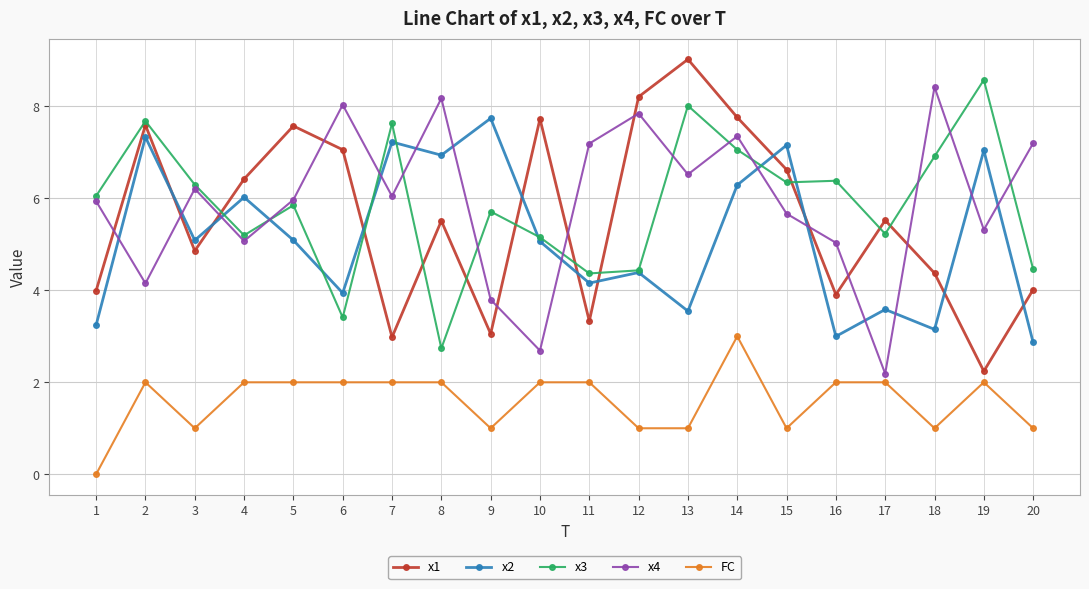

Between which two adjacent categories do x1 and x3 first intersect?

3 and 4